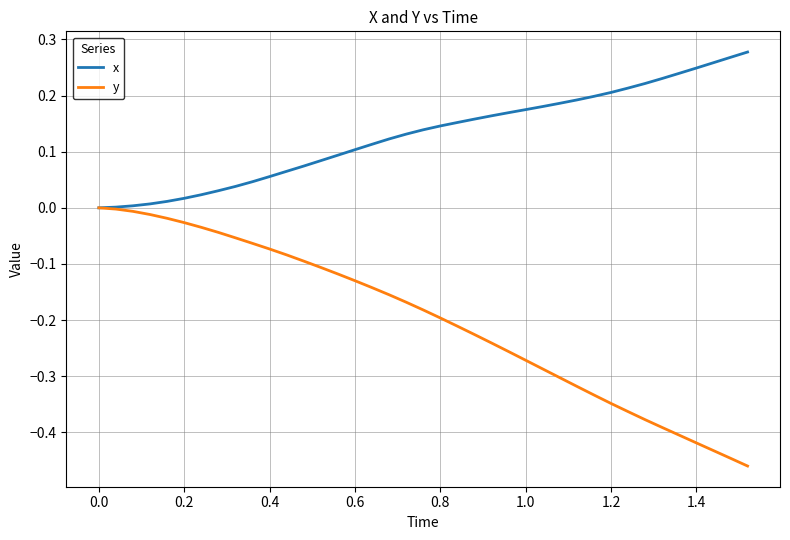

Which series has the widest spread of values?

y